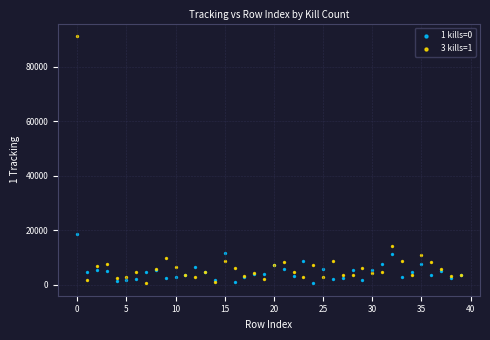

Which series has the widest spread of Y values?

3 kills=1